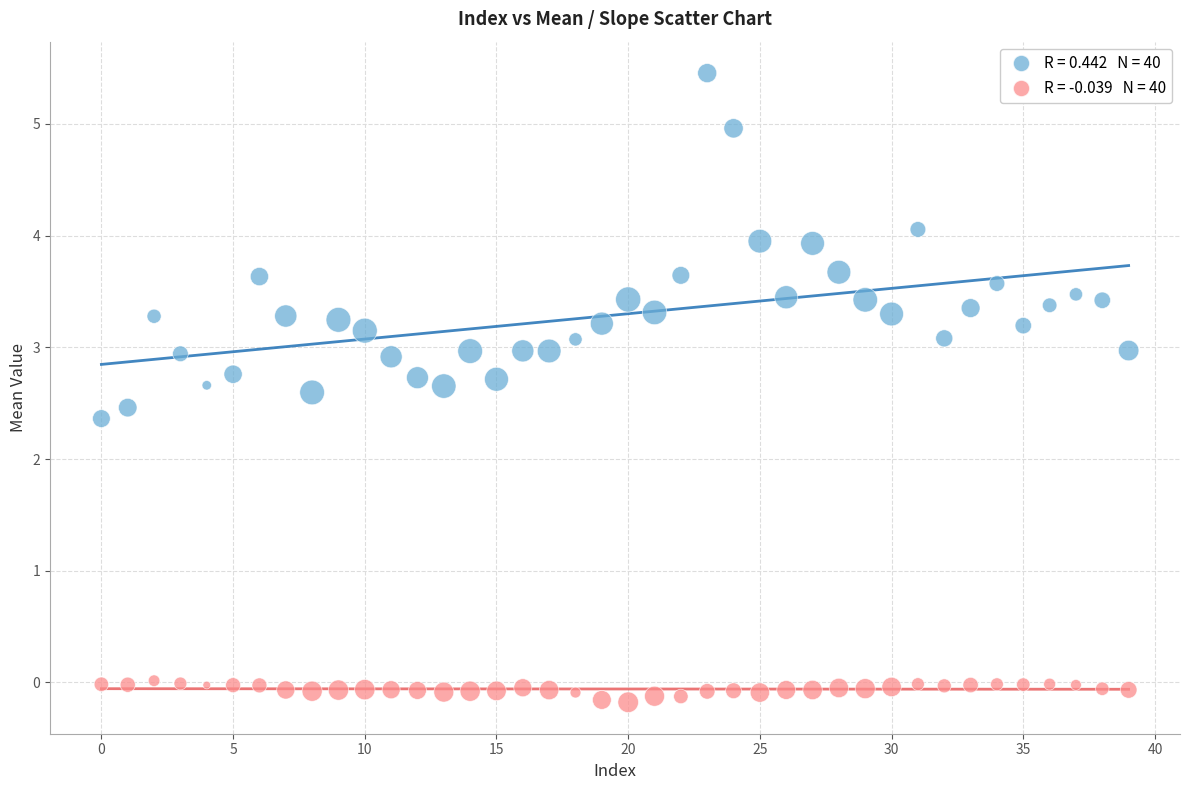

Across all data points, what is the range of Y values (max minus min)?

5.6